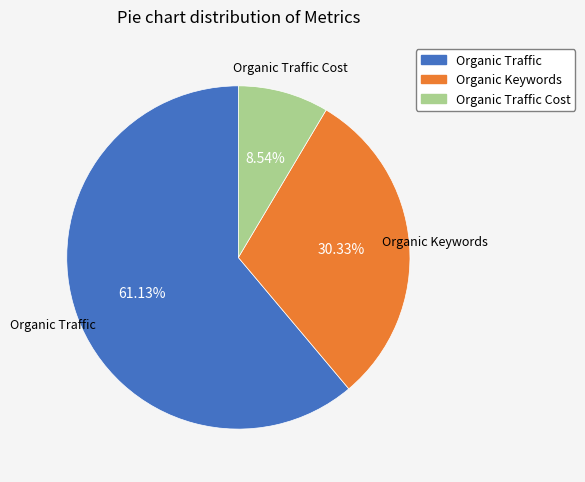

Count the number of slices in the pie.

3